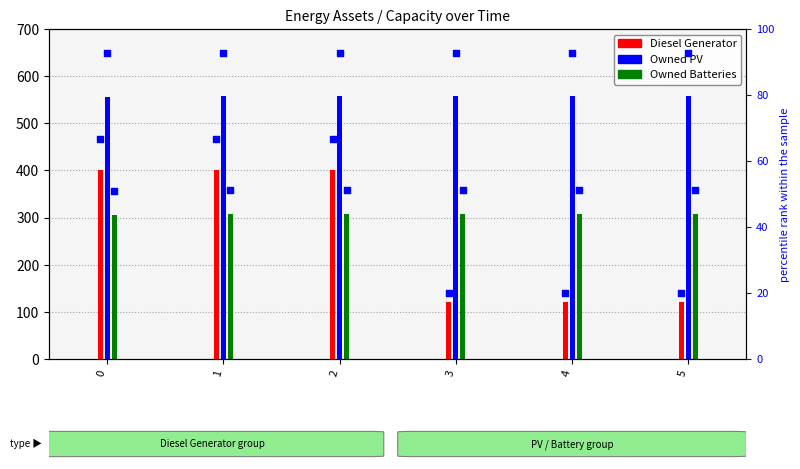

At how many categories does at least one series exceed 23?

6